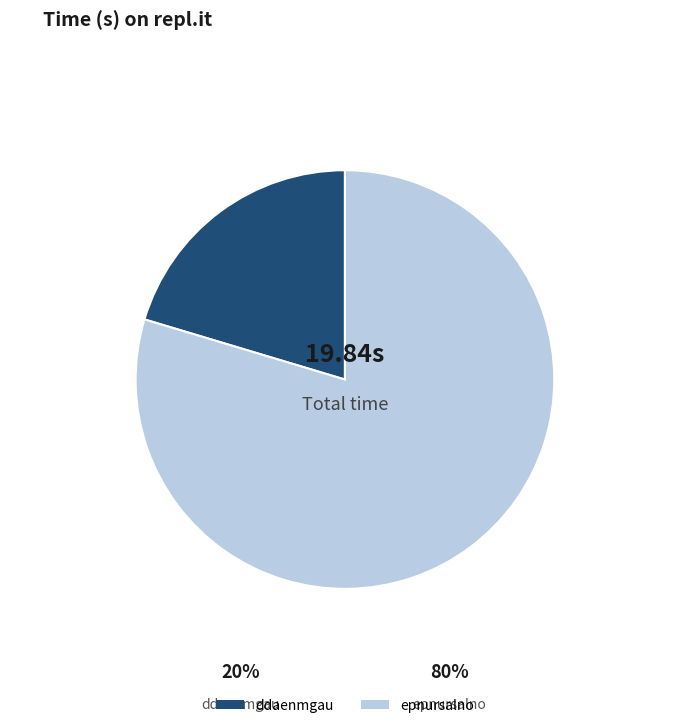

Rank the categories by value from highest to lowest.

epnursalno, ddaenmgau